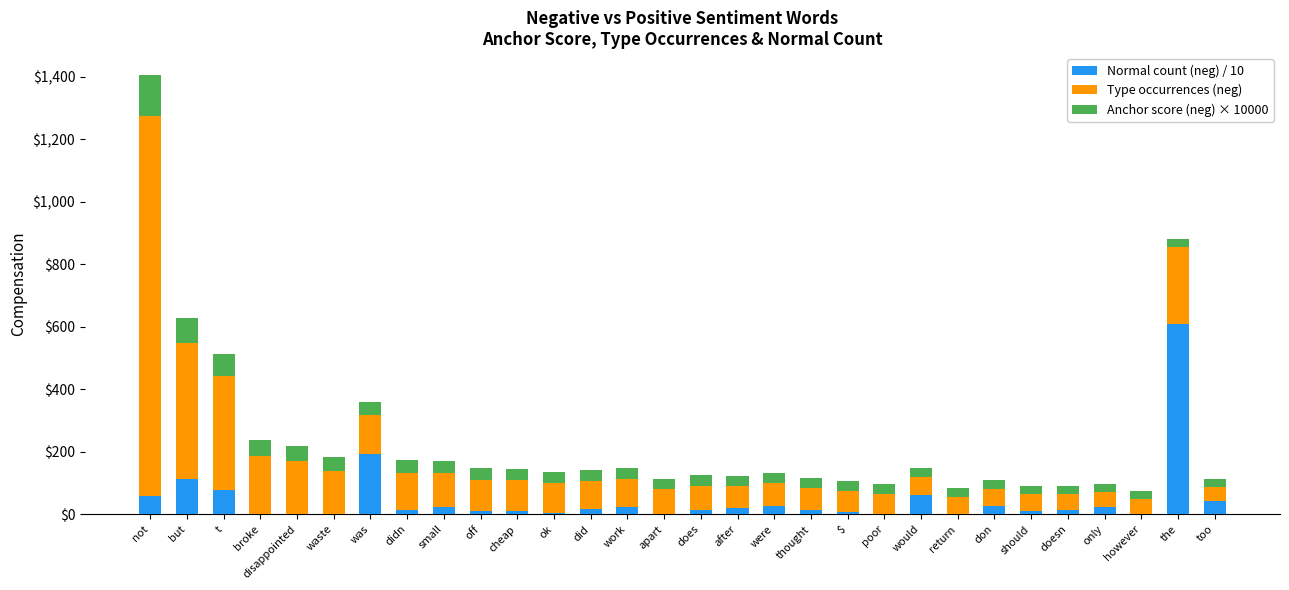

How many distinct data groups are displayed?

3